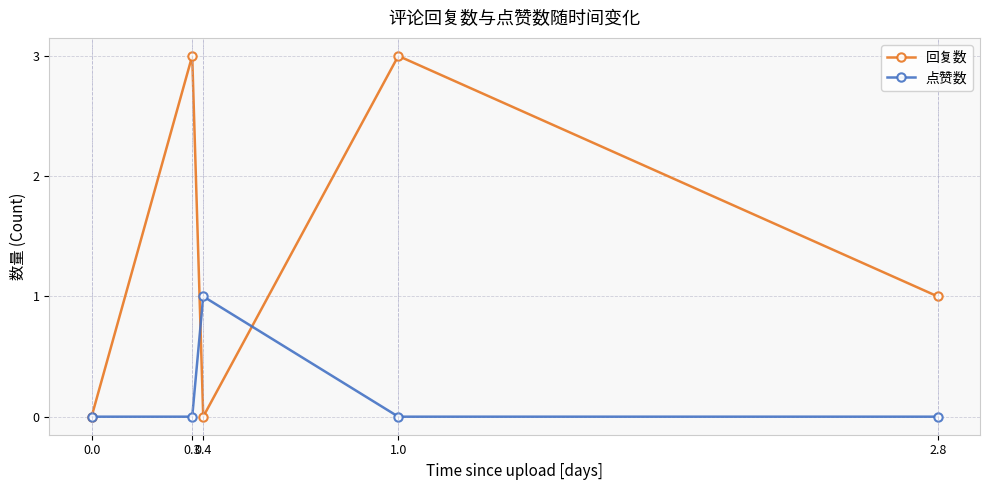

What position from the left is 1.0?

4